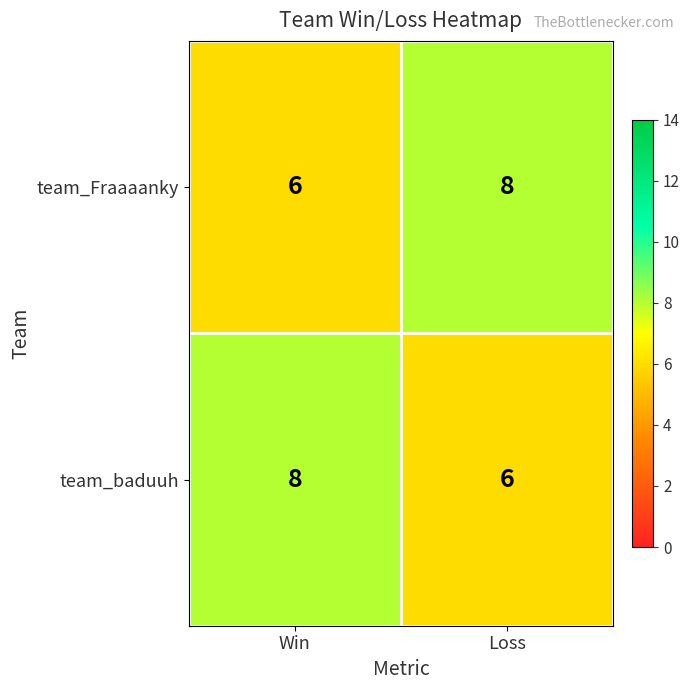

List the labels in order of team_Fraaaanky value, smallest first.

Win, Loss